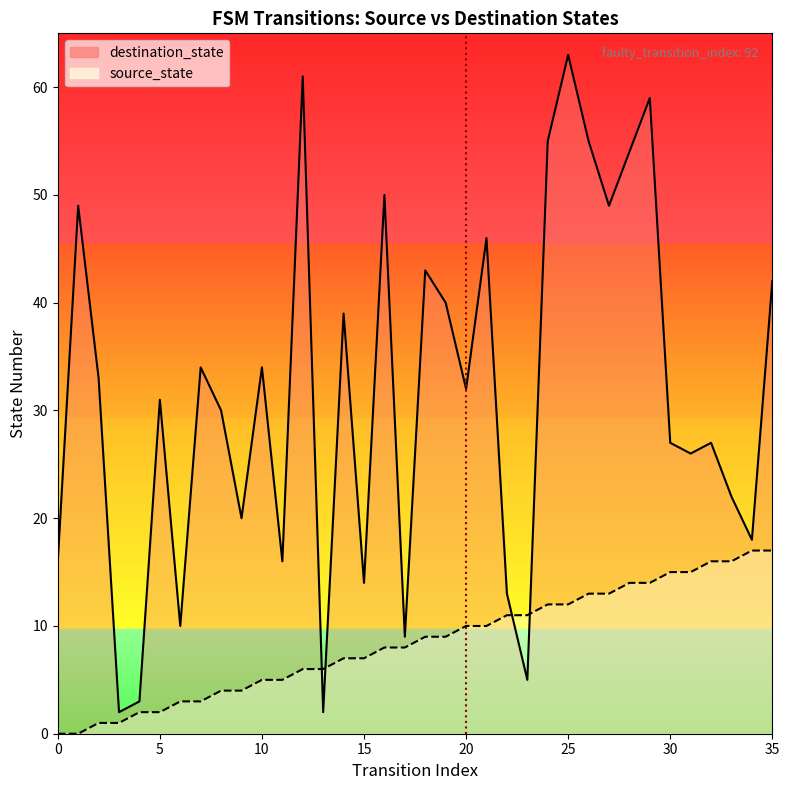

Rank the series by their maximum value, from highest to lowest.

destination_state, source_state